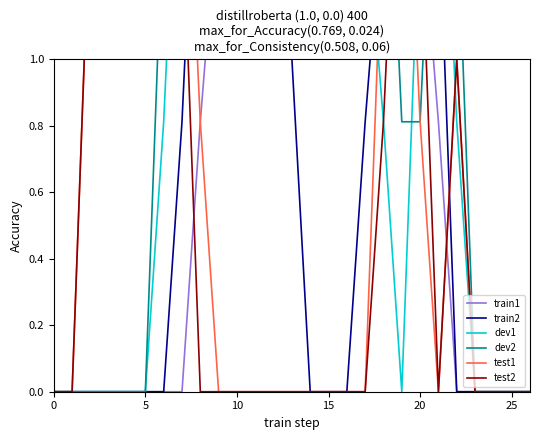

Which series has the largest total across all categories?

dev2